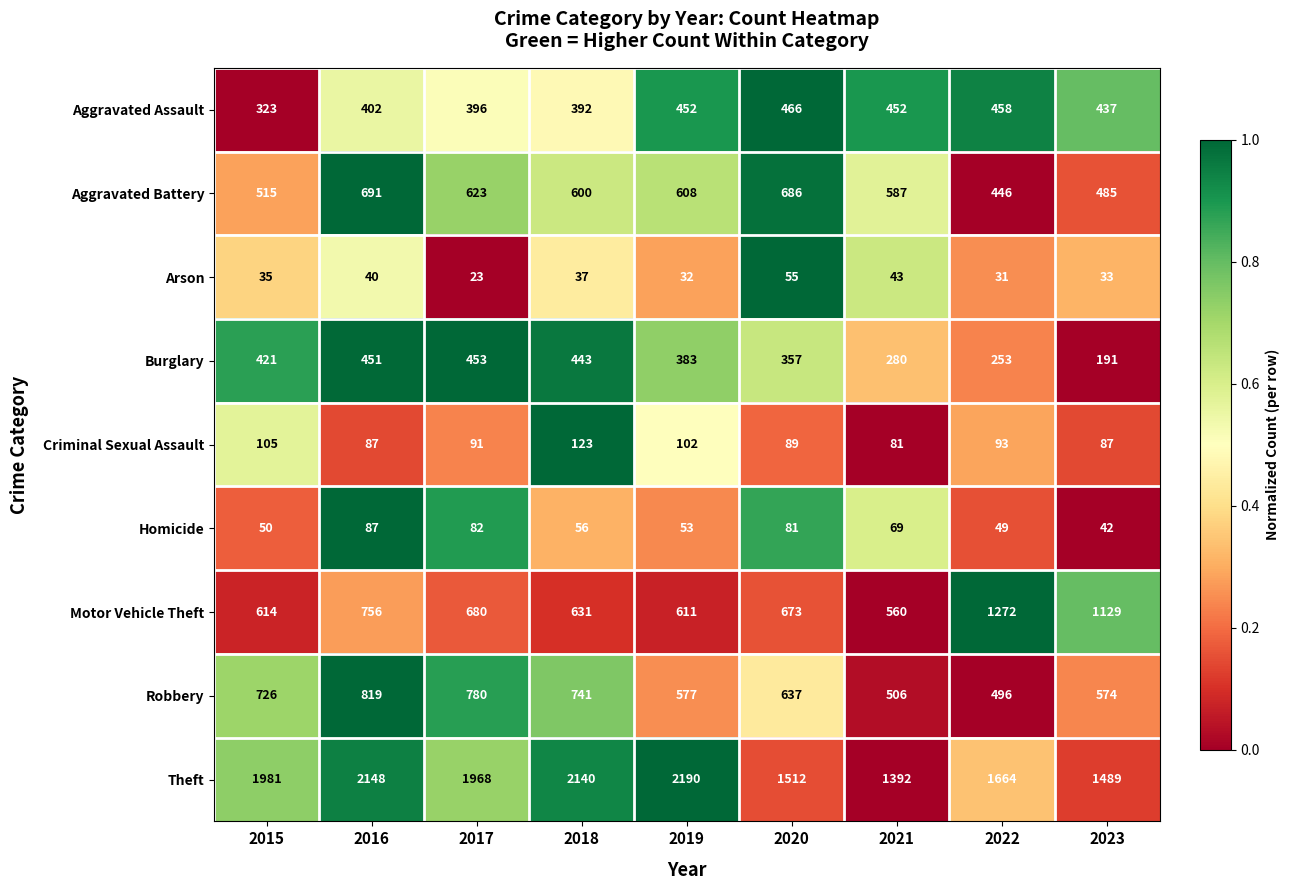

Which series has the largest range (max minus min)?

Theft